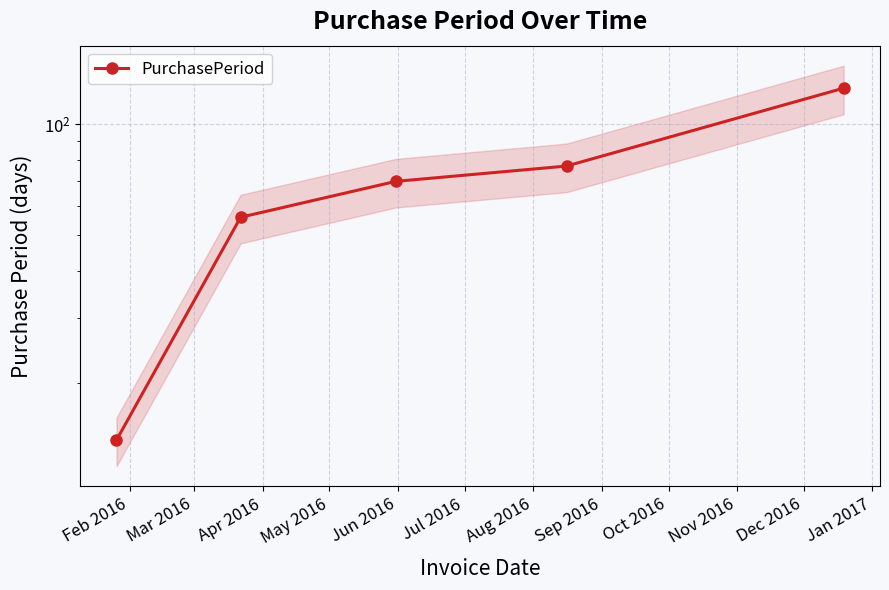

Between Feb 2016 and May 2016, which is larger?

May 2016